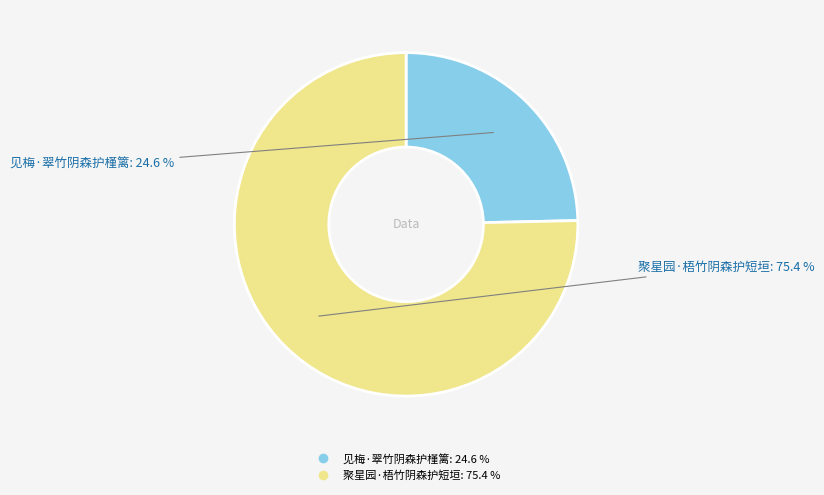

Rank the categories by value from lowest to highest.

见梅·翠竹阴森护槿篱, 聚星园·梧竹阴森护短垣